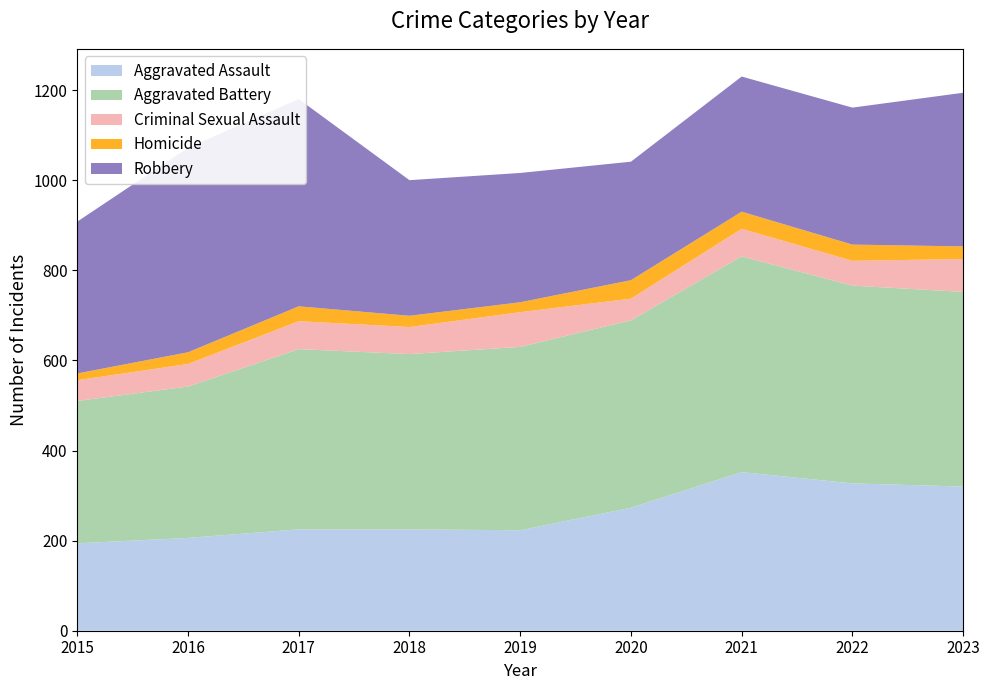

Reading left to right, what are all the values shown in this chart?

Aggravated Assault: 194	206	225	225	223	273	352	327	320
Aggravated Battery: 316	336	400	389	407	416	479	439	432
Criminal Sexual Assault: 46	50	62	60	77	48	61	55	73
Homicide: 15	26	33	25	22	41	38	36	28
Robbery: 337	454	460	301	287	263	300	304	341